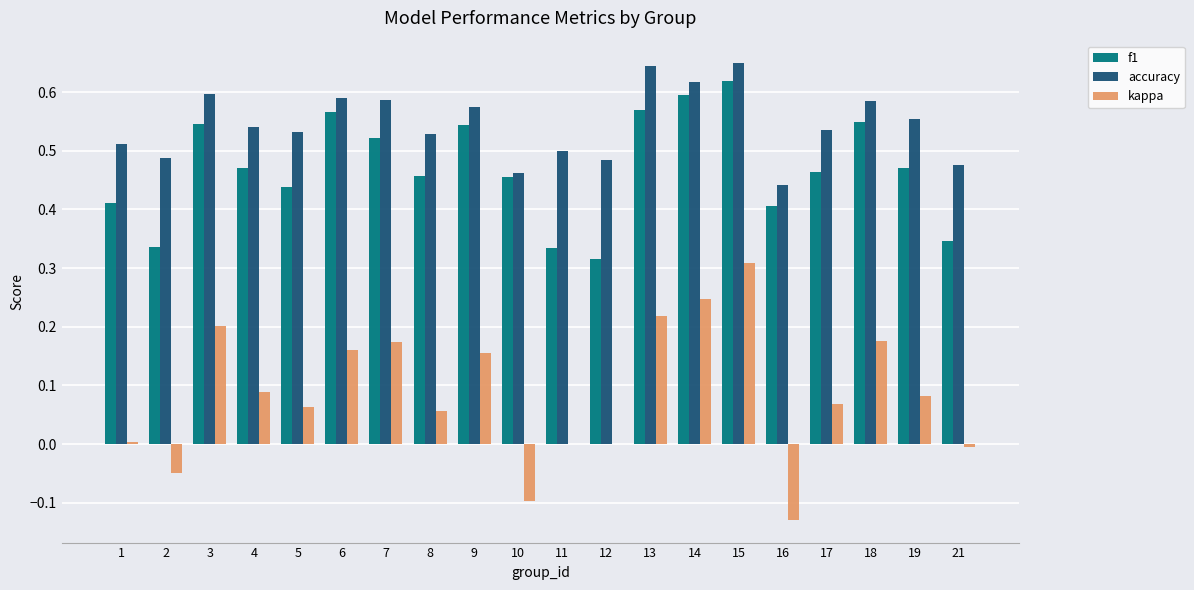

At which category is the sum across all series the highest?

15